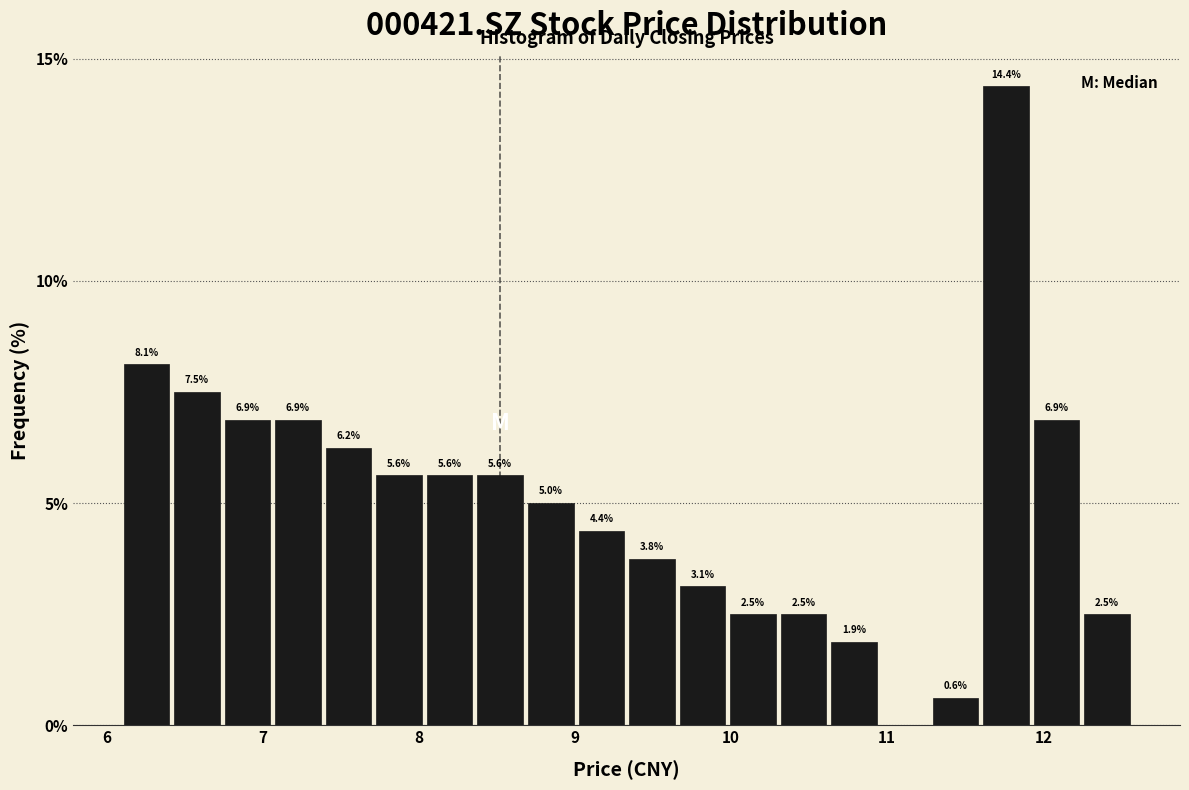

Read against the x-axis, roughly where is the centre of the tallest bar?

11.8